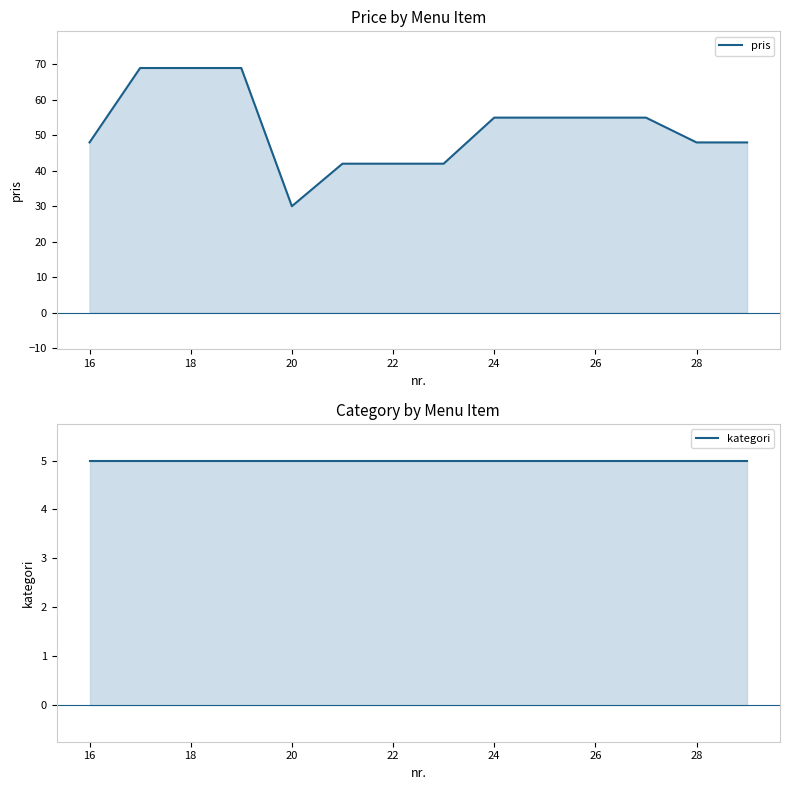

How many lines are shown in the chart?

2